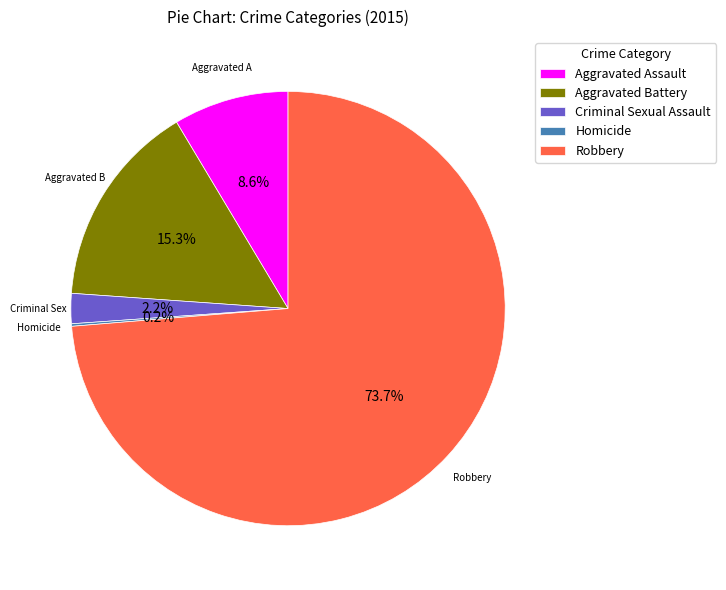

What is the largest slice in the pie chart?

Robbery